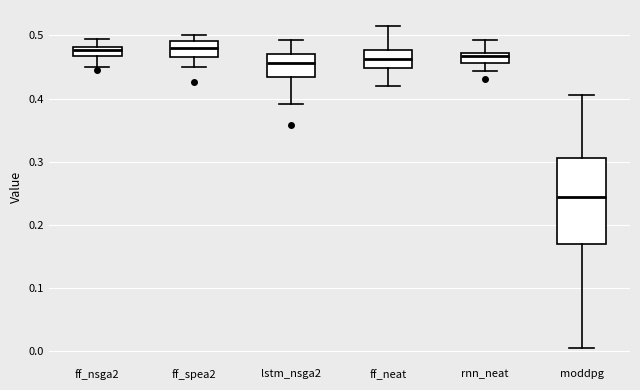

Where does the lower whisker of the box for ff_neat end on the y-axis? The values are not printed on the chart, so give them approximately, as read against the axis.

0.42